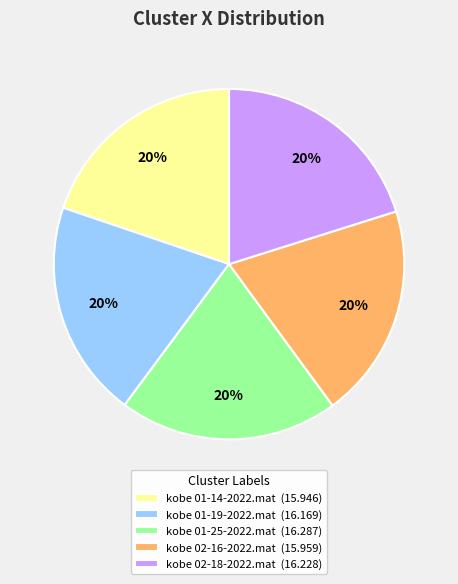

To the nearest percent, what is the average slice percentage?

20%